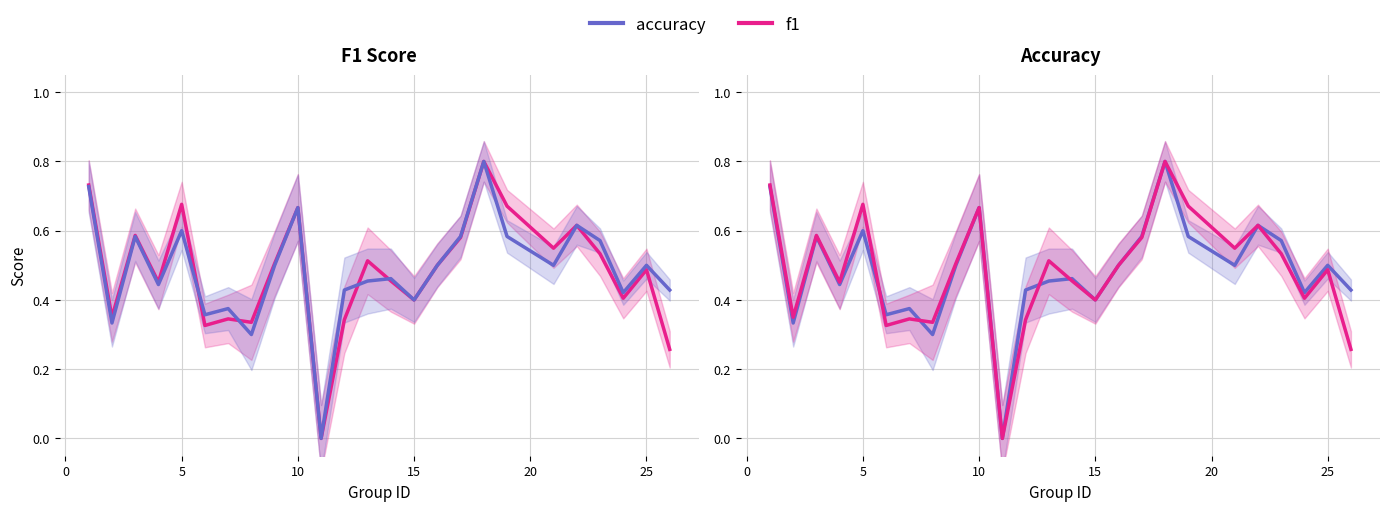

What is the difference between the maximum and minimum values in the f1 series?

0.8